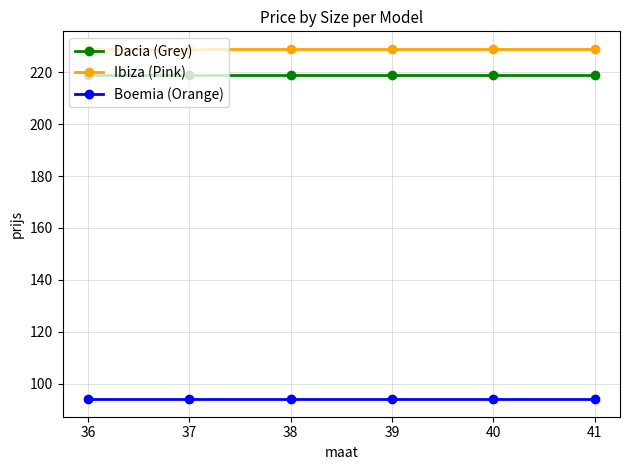

At how many categories does at least one series exceed 219?

6